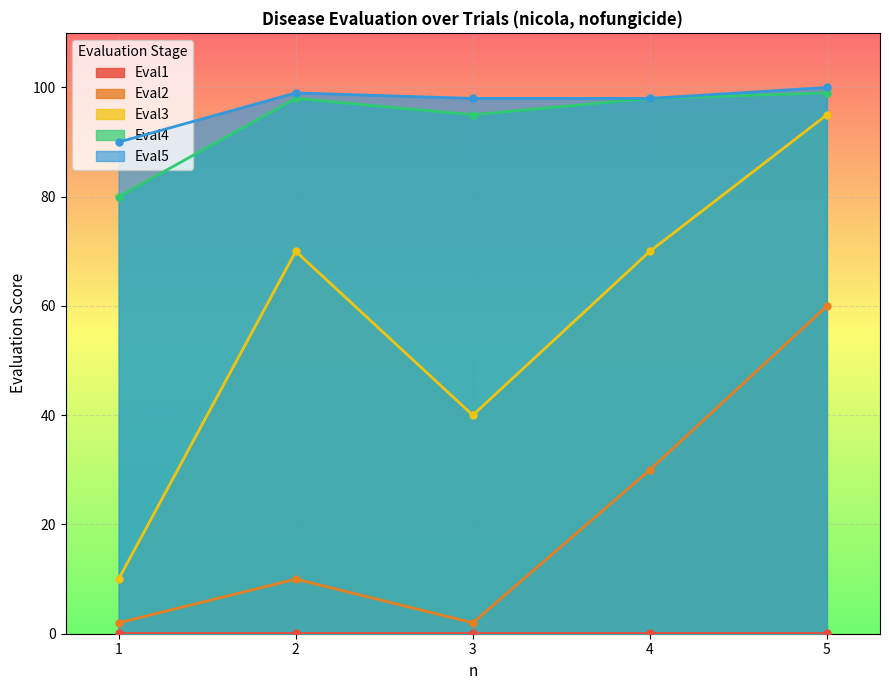

List the labels in order of Eval3 value, smallest first.

1, 3, 2, 4, 5